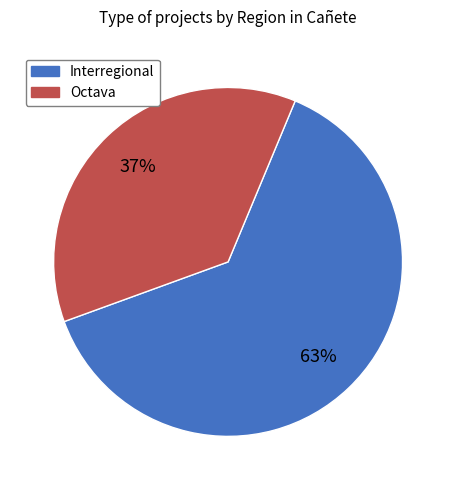

Do Octava and Interregional together represent more than half of the pie?

Yes